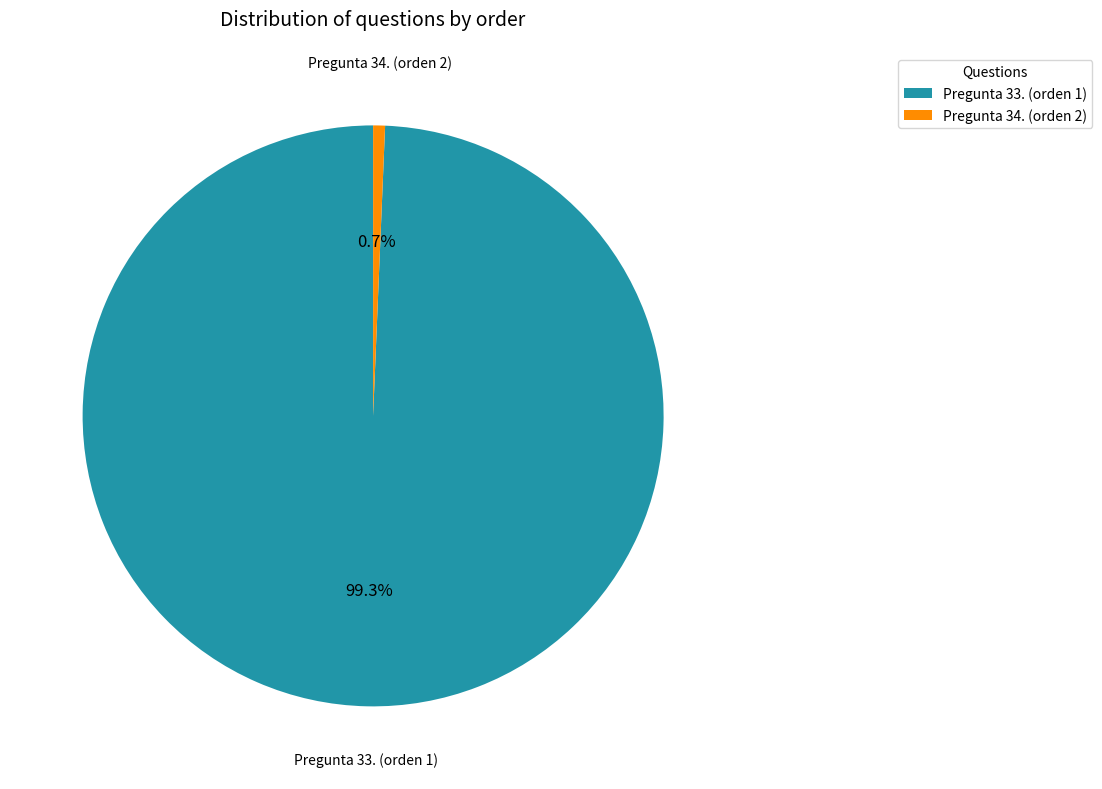

Rank the categories by value from highest to lowest.

Pregunta 33. (orden 1), Pregunta 34. (orden 2)